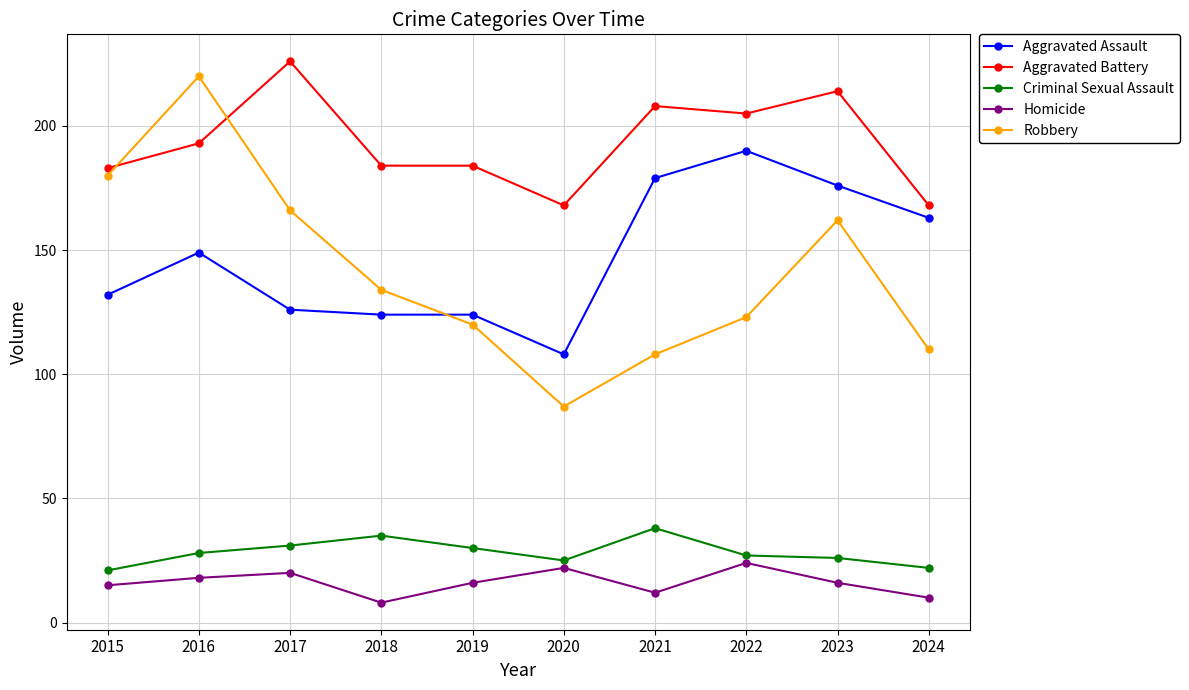

After their last crossing, which series has the higher values: Robbery or Aggravated Battery?

Aggravated Battery